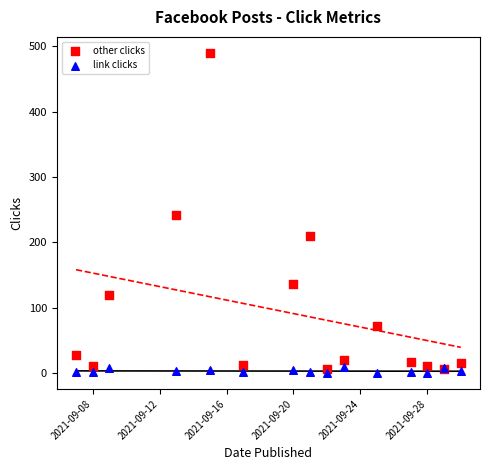

Which series contains the highest Y value?

other clicks